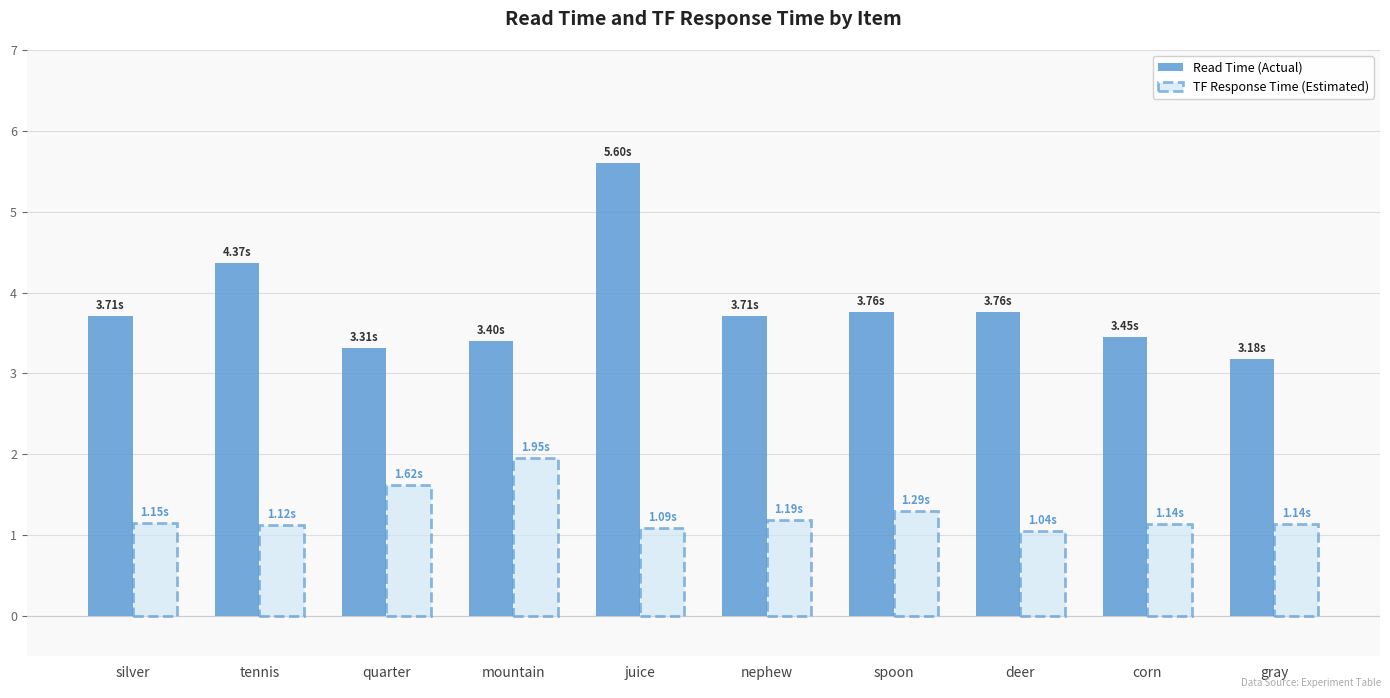

Which series has the widest spread of values?

Read Time (Actual)